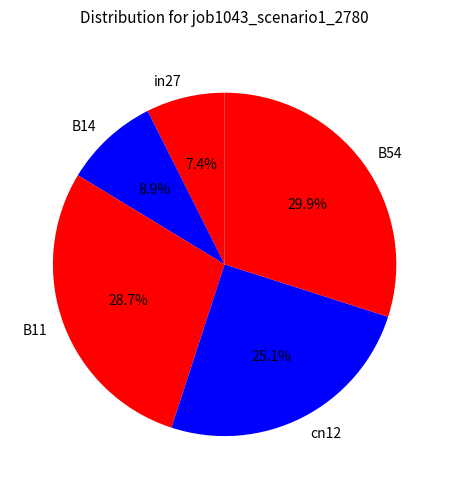

Does any single category account for the majority?

No